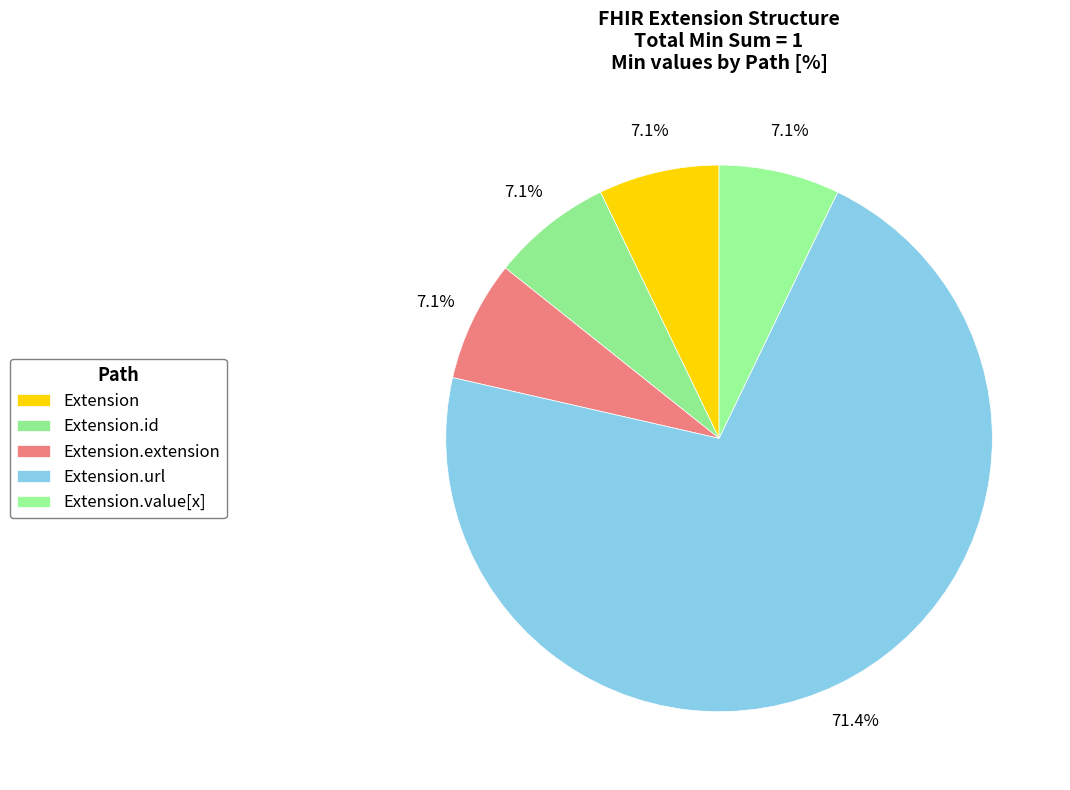

Rank the categories by value from lowest to highest.

Extension, Extension.id, Extension.extension, Extension.value[x], Extension.url